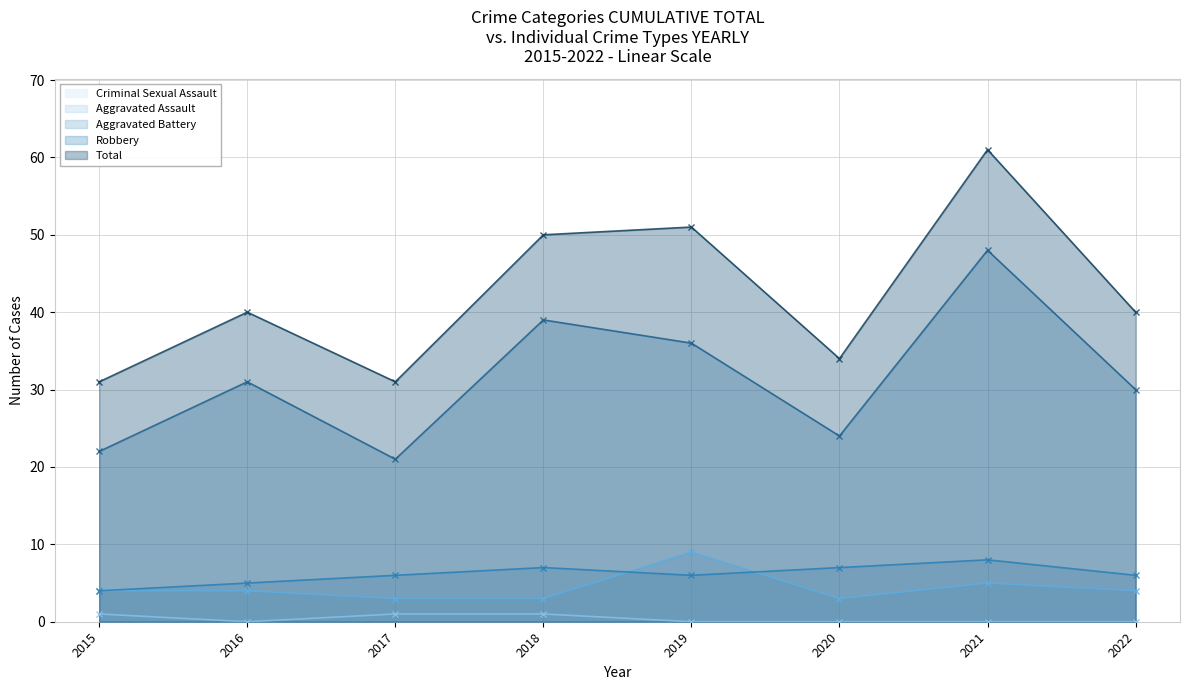

Which series has the widest spread of values?

Total